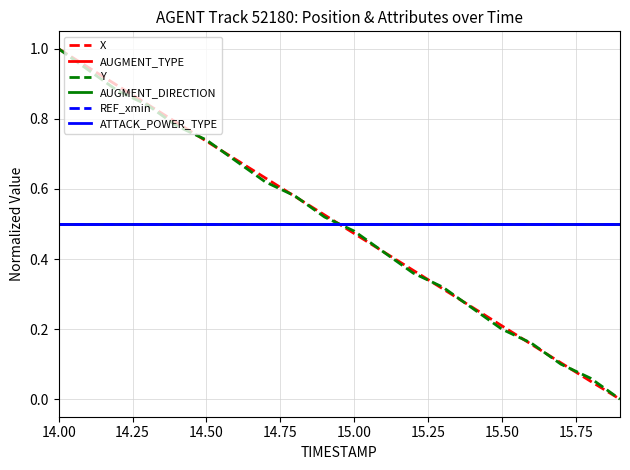

Does the chart display data point markers on the line(s)?

No